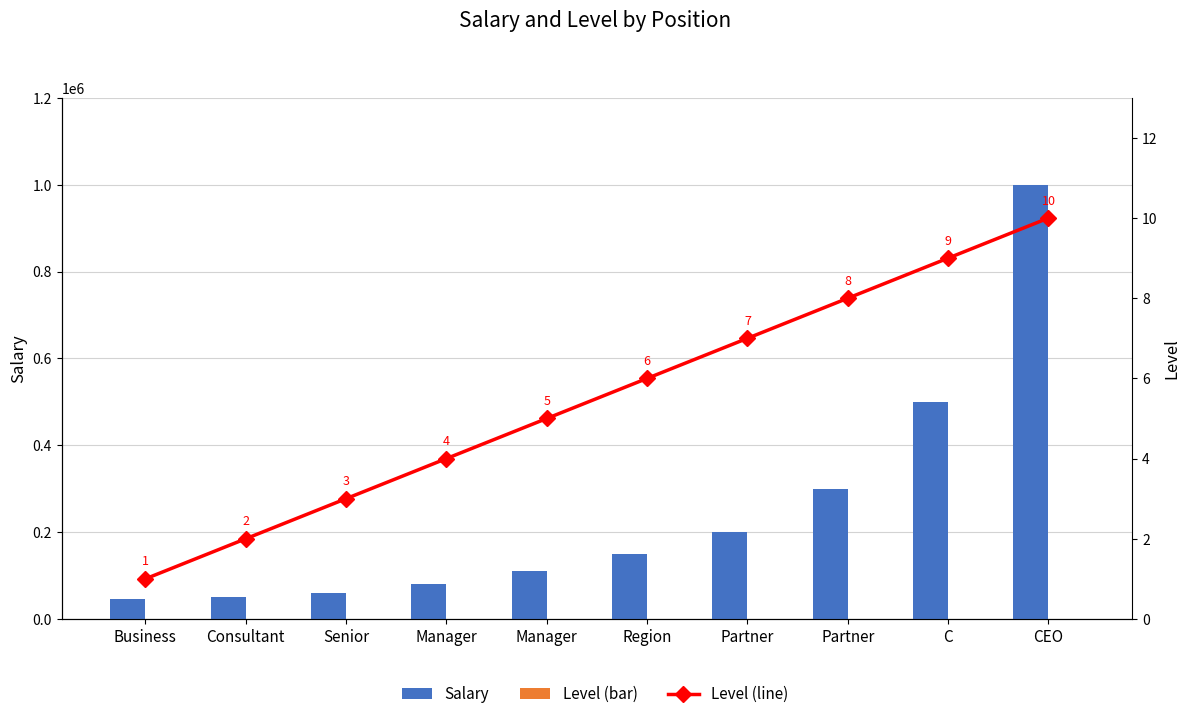

How many bars are there in each group?

2